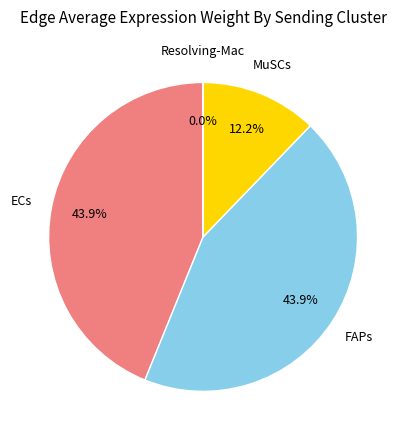

Which has a higher value, FAPs or MuSCs?

FAPs